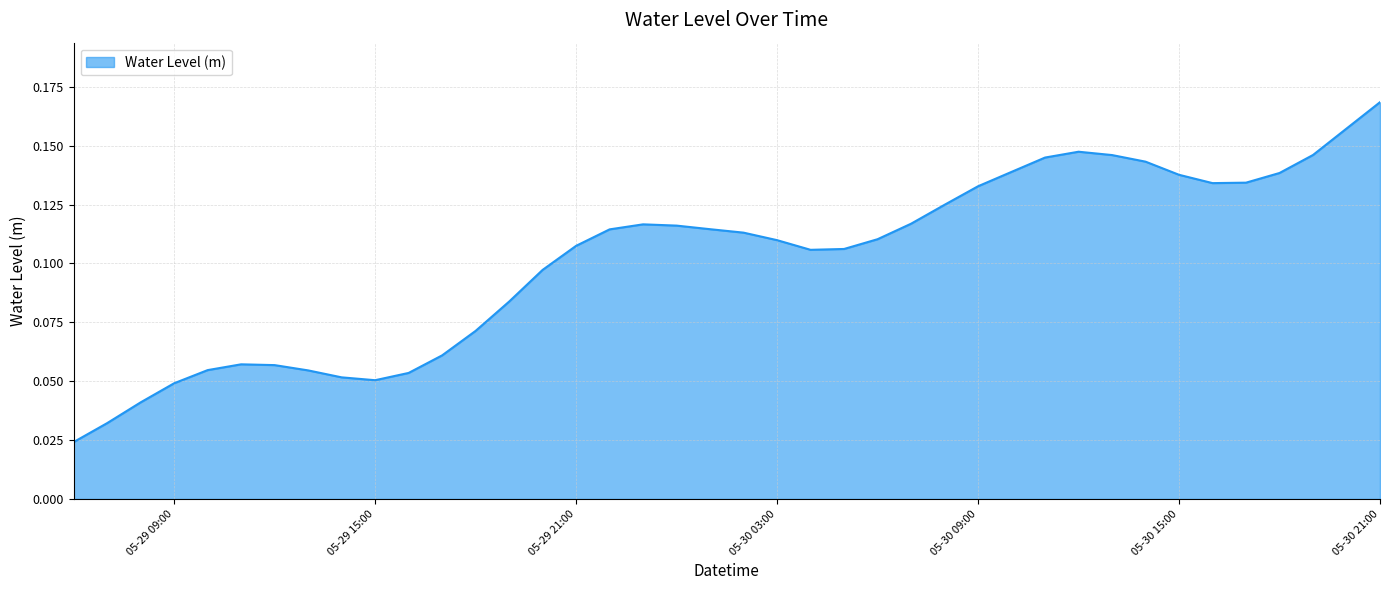

Which category has the highest value across all series?

05-30 21:00